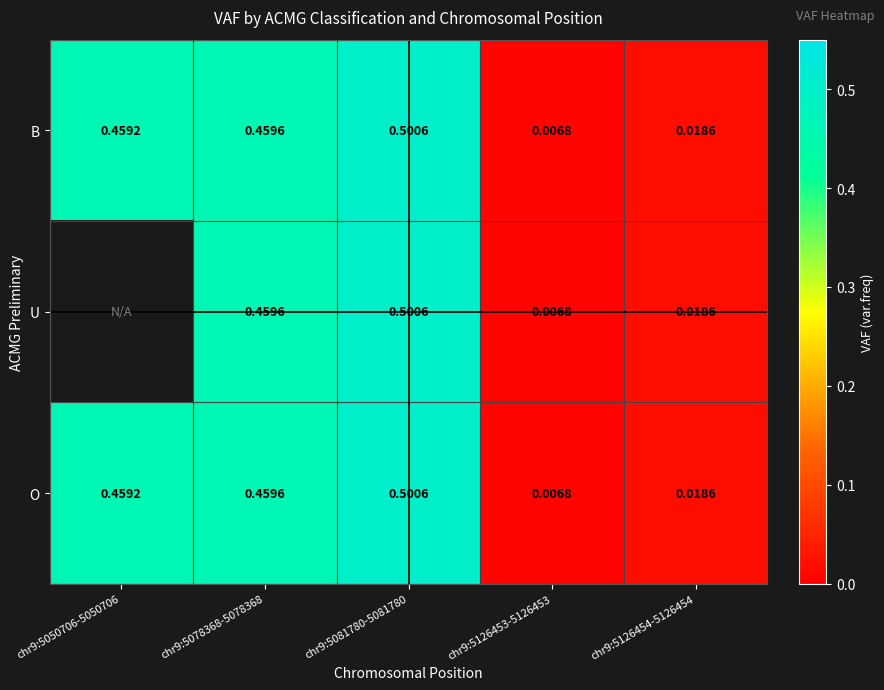

Which category has the lowest value across all series?

chr9:5126453-5126453